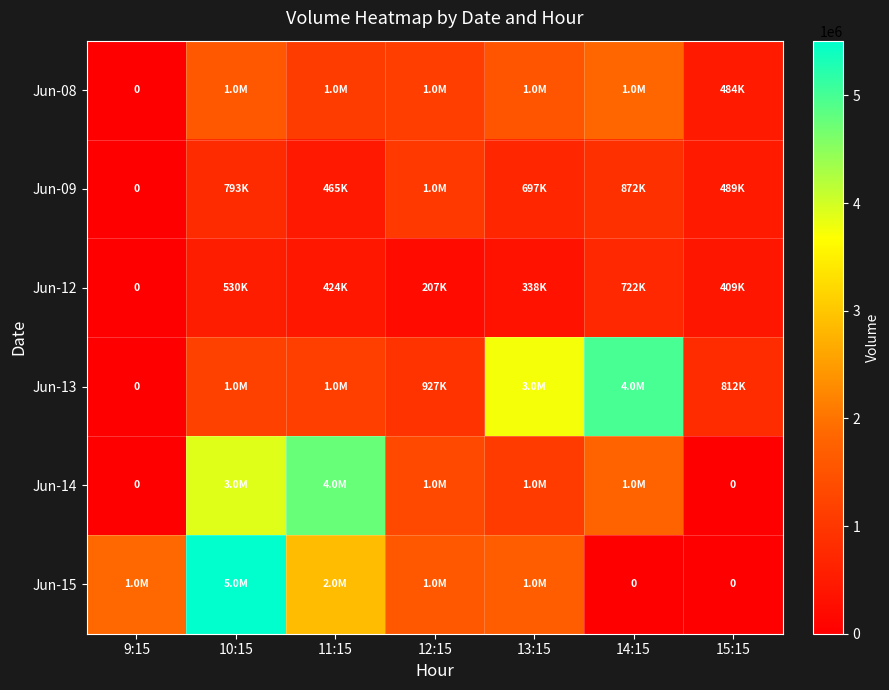

Where is Jun-13 nearest to the value 2494805?

13:15